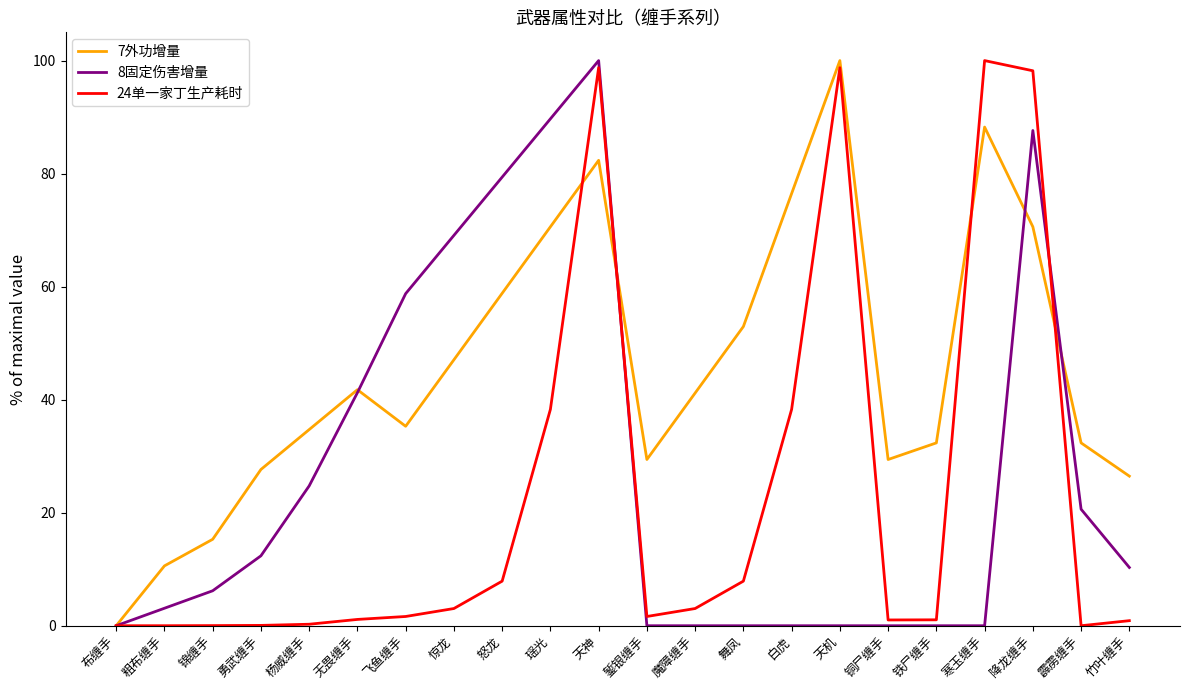

List the series in order of their overall mean, highest first.

7外功增量, 8固定伤害增量, 24单一家丁生产耗时